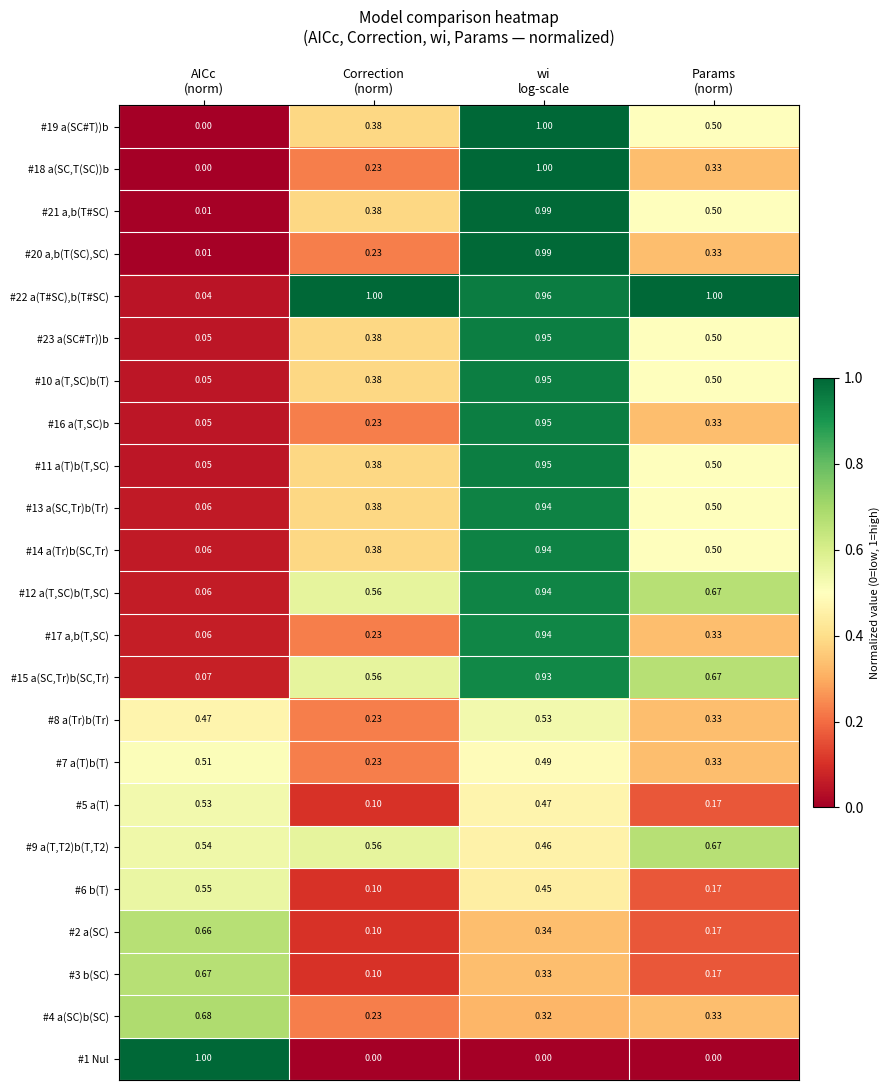

At which category is the sum across all series the highest?

wi
log-scale